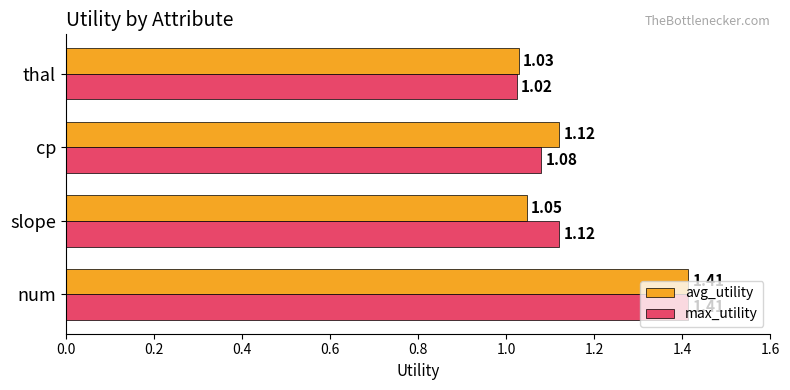

What is the difference between the maximum and minimum values in the avg_utility series?

0.4